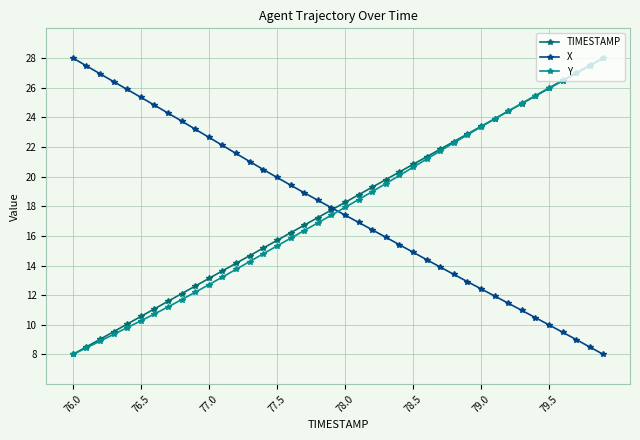

How many times do X and Y cross each other?

1